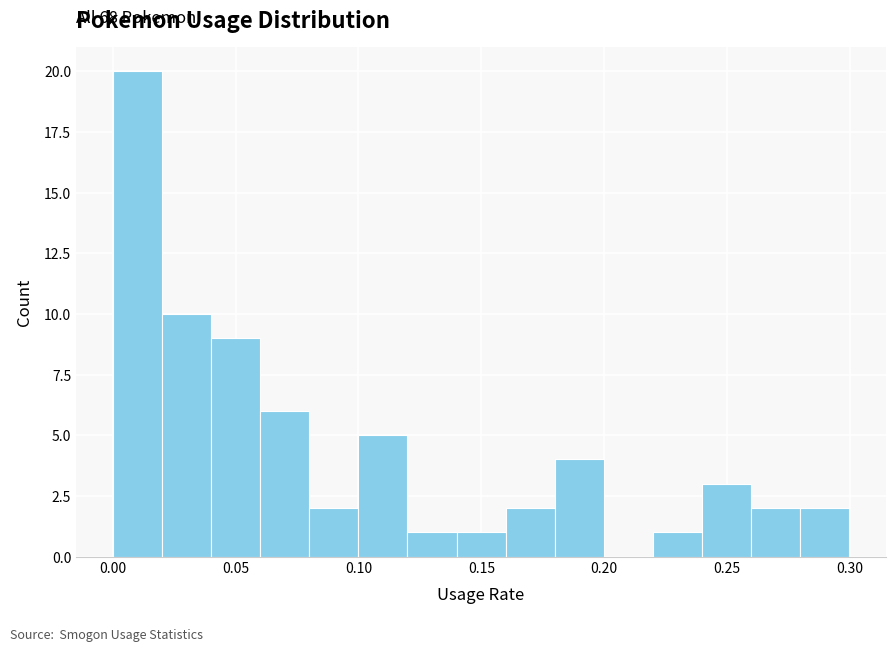

Around what value on the x-axis is the tallest bar? Give the approximate position of its centre, as read against the axis.

0.010